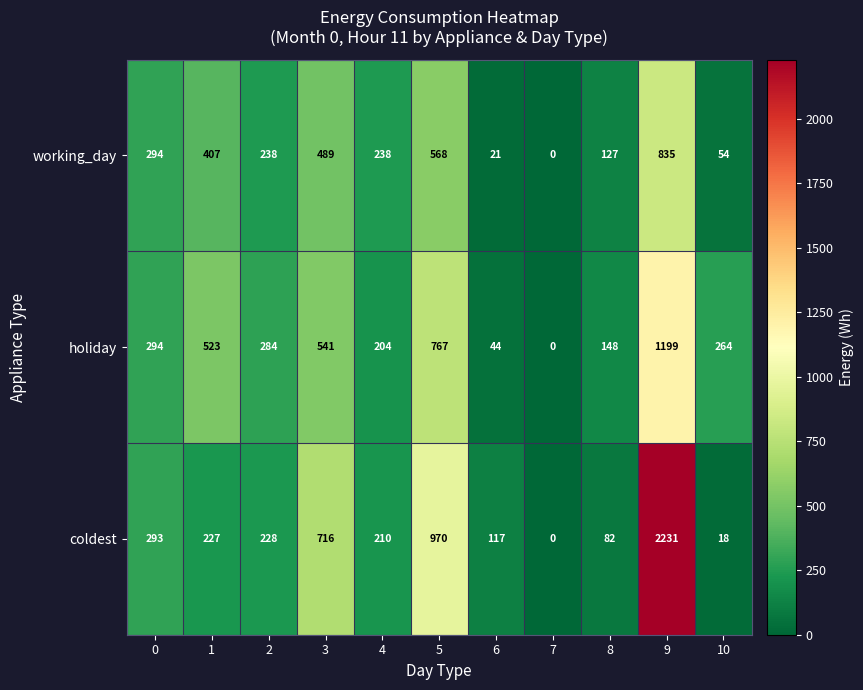

Count the number of categories in the chart.

11